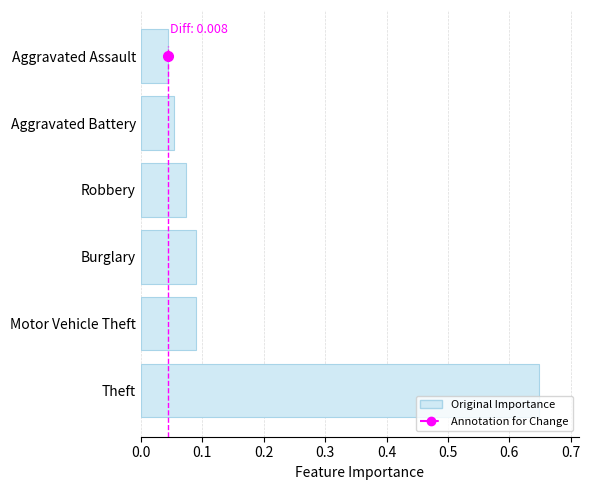

Which category has the highest value across all series?

Theft